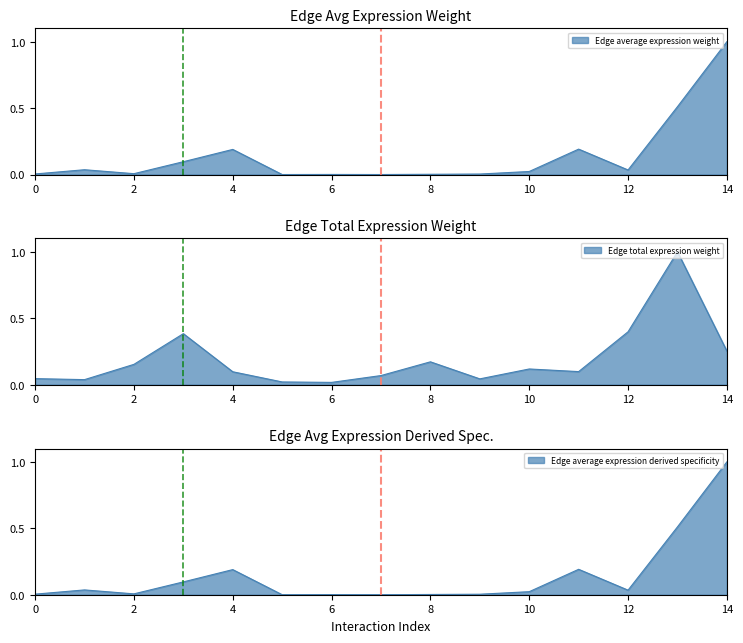

True or false: Edge total expression weight has more than 0 points higher than both neighbors.

True